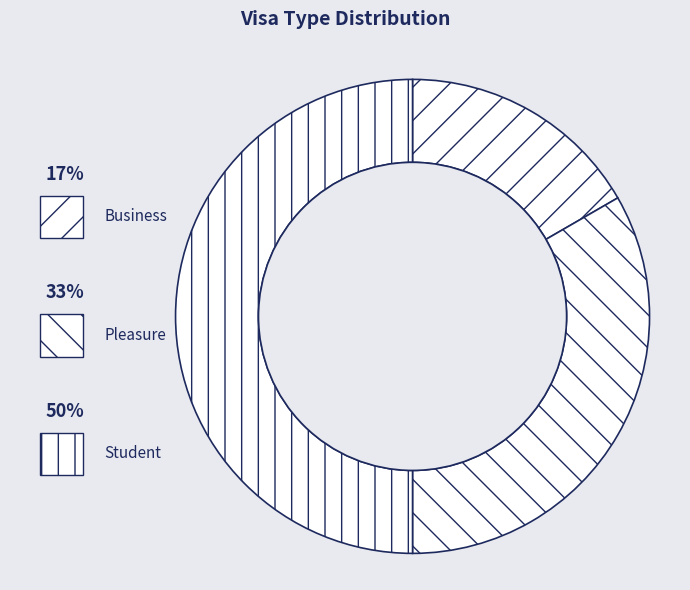

How much of the chart is everything except Pleasure?

66.7%